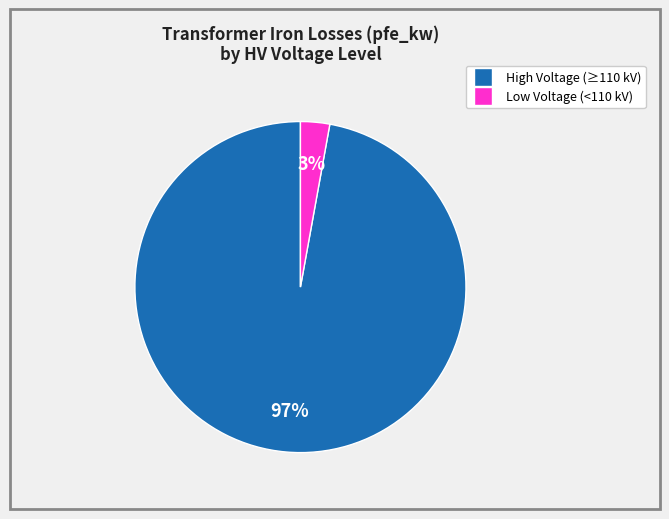

Is there any slice that represents more than half of the pie?

Yes